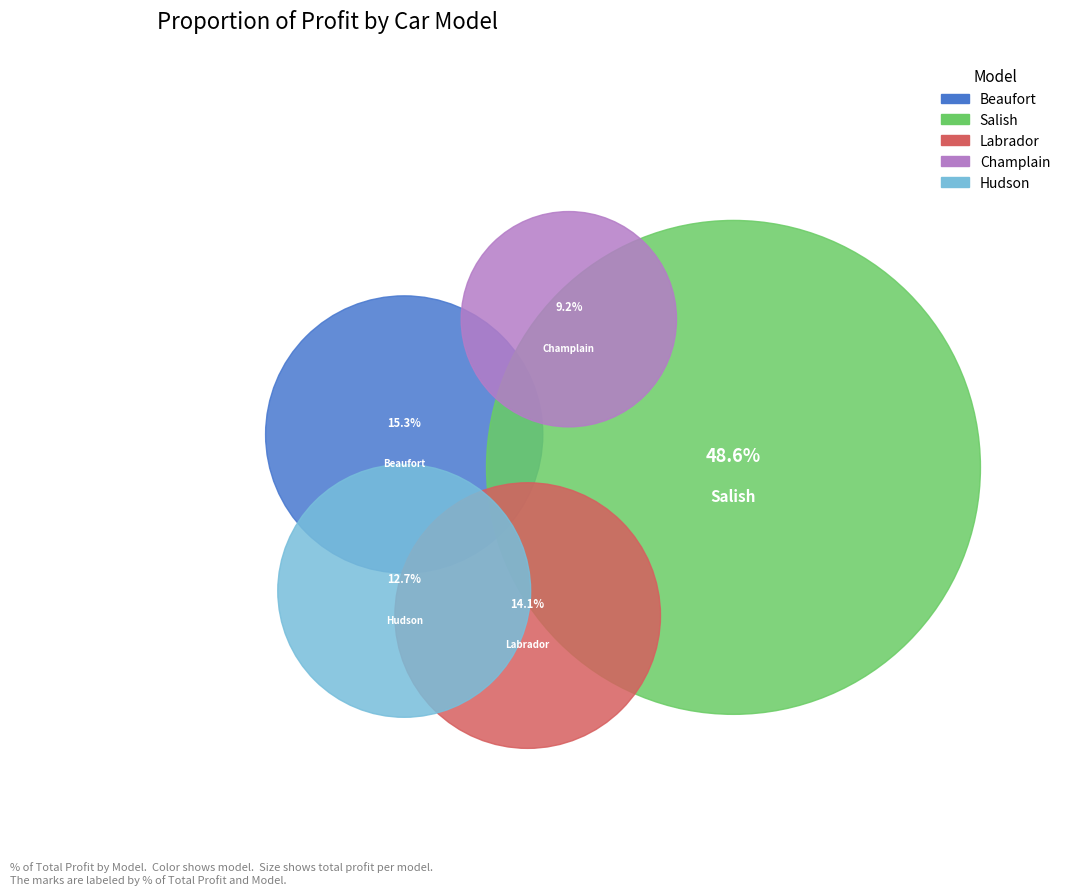

Does Champlain represent more than half of the total?

No